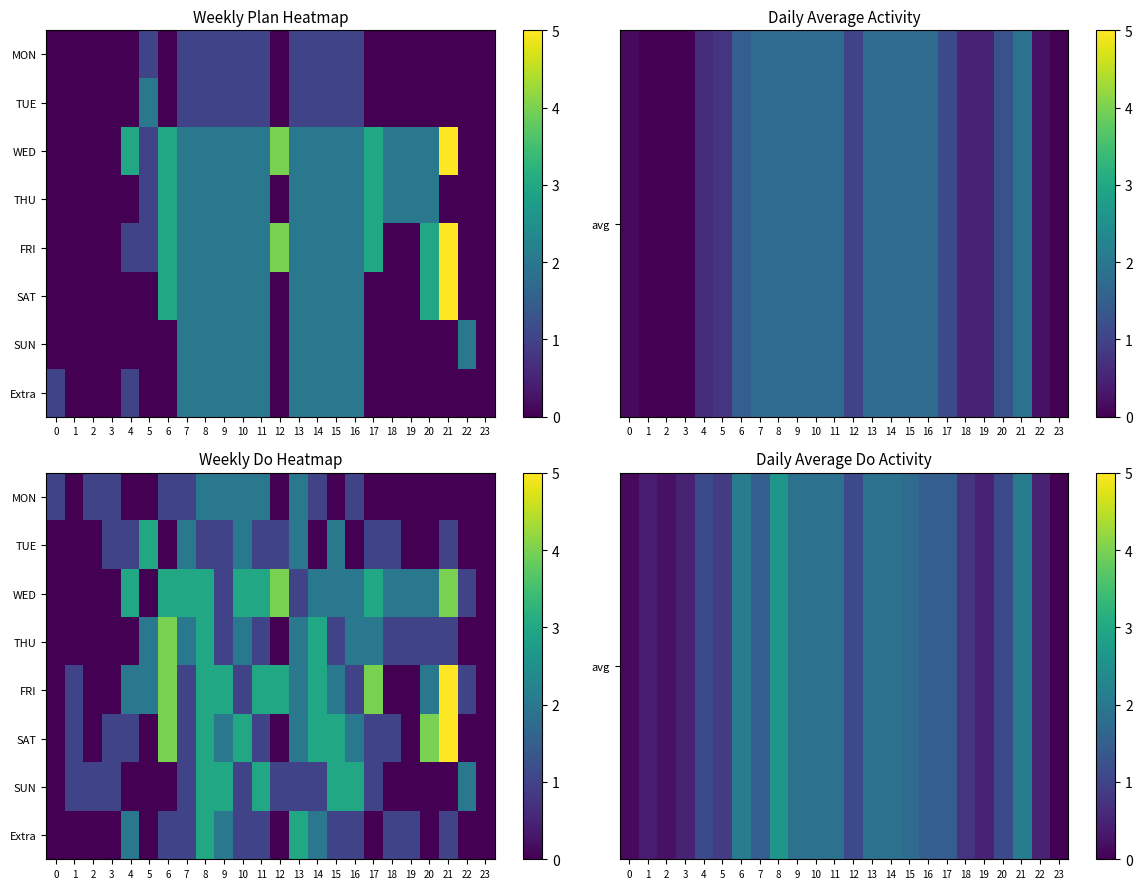

Which has a higher value, 4 or 15?

15